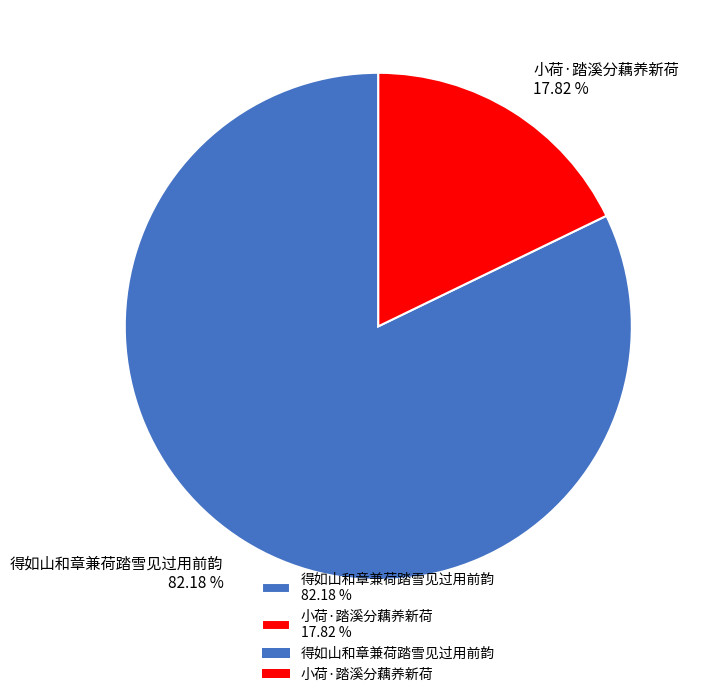

Which slice represents more than half of the pie?

得如山和章兼荷踏雪见过用前韵